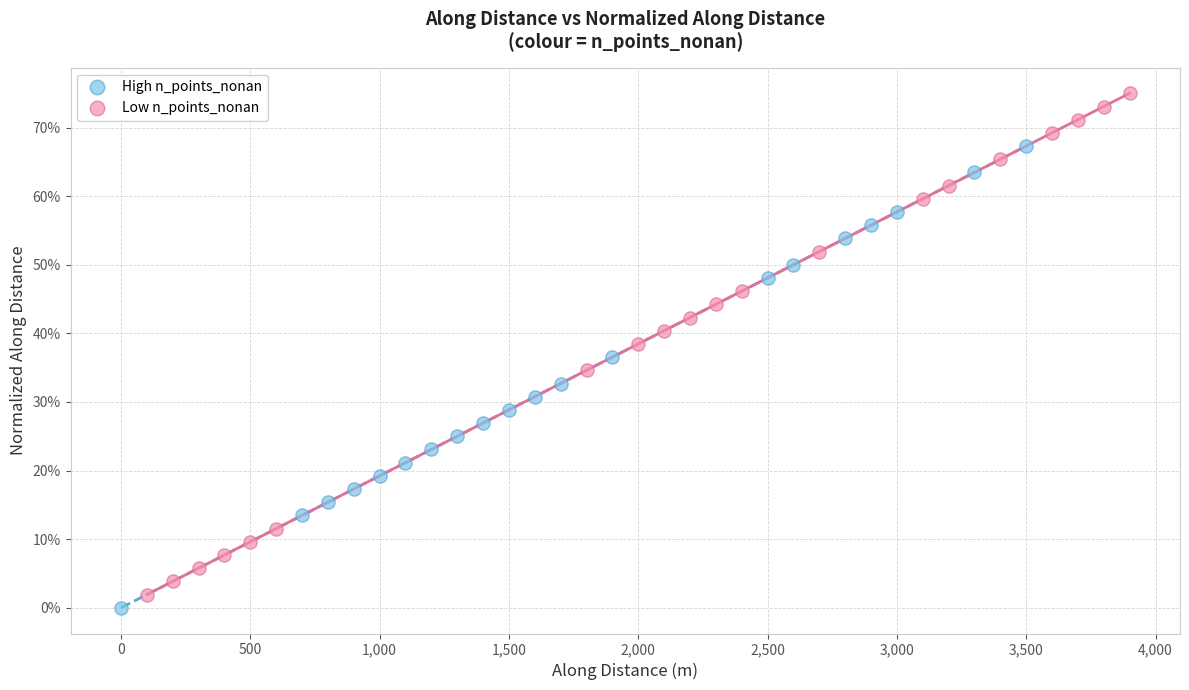

Which series reaches the maximum Y coordinate?

Low n_points_nonan